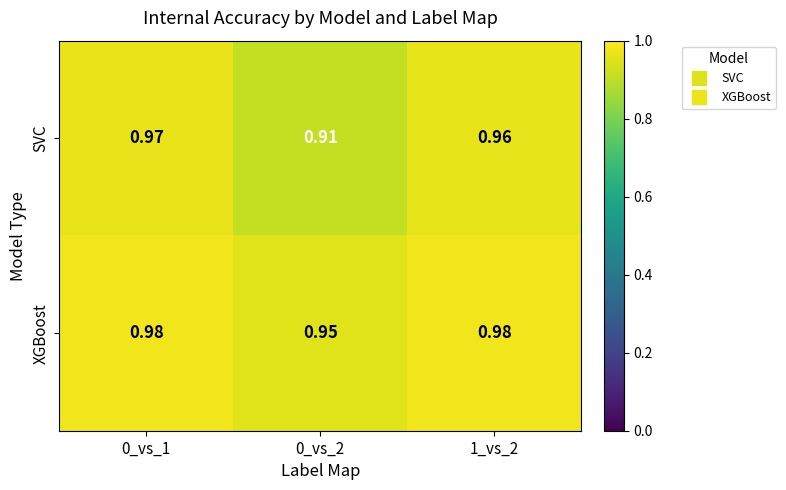

List the series in order of their peak value, lowest first.

SVC, XGBoost